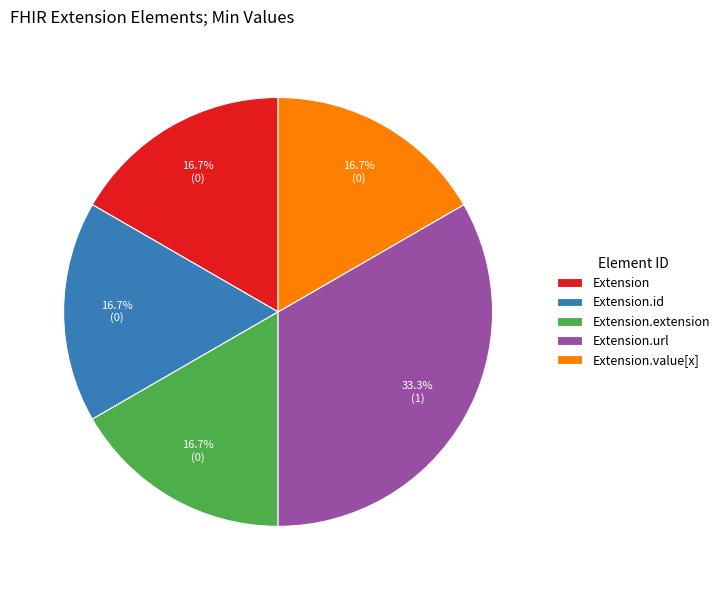

True or false: Extension.extension accounts for 5% of the total.

False